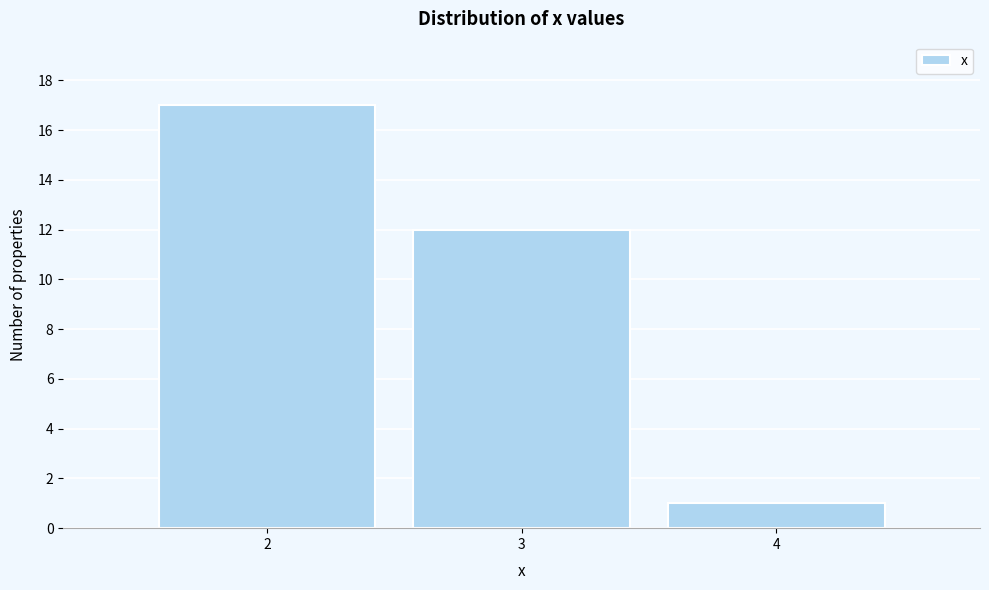

Over which range of the x-axis is the bar tallest?

1.5 to 2.5